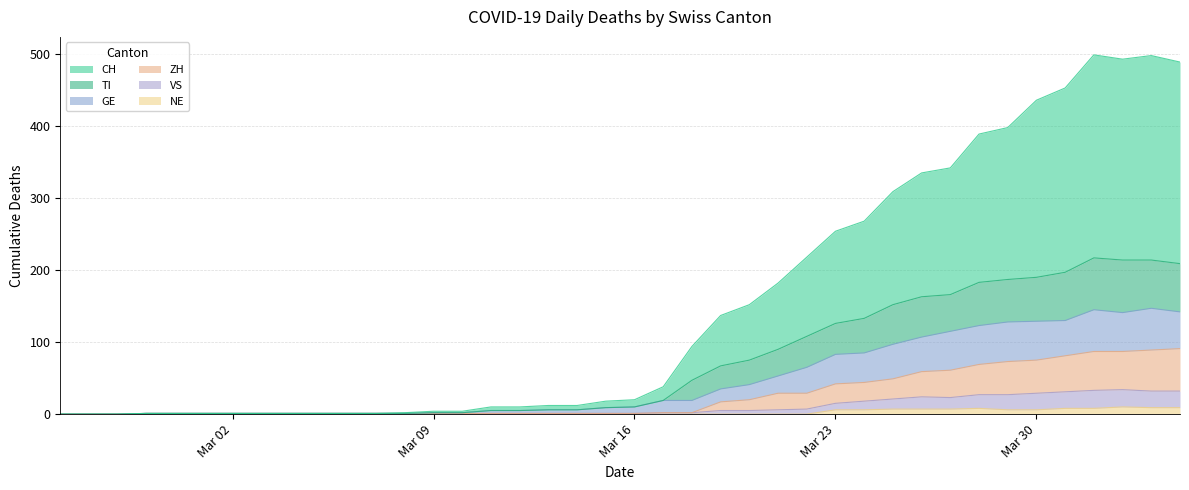

List the labels in order of CH value, smallest first.

2020-02-25, 2020-02-26, 2020-02-27, 2020-02-28, 2020-02-29, 2020-03-01, 2020-03-02, 2020-03-03, 2020-03-04, 2020-03-05, 2020-03-06, 2020-03-07, 2020-03-08, 2020-03-09, 2020-03-10, 2020-03-11, 2020-03-12, 2020-03-13, 2020-03-14, 2020-03-15, 2020-03-16, 2020-03-17, 2020-03-18, 2020-03-19, 2020-03-20, 2020-03-21, 2020-03-22, 2020-03-23, 2020-03-24, 2020-03-25, 2020-03-26, 2020-03-27, 2020-03-28, 2020-03-29, 2020-03-30, 2020-03-31, 2020-04-04, 2020-04-02, 2020-04-03, 2020-04-01